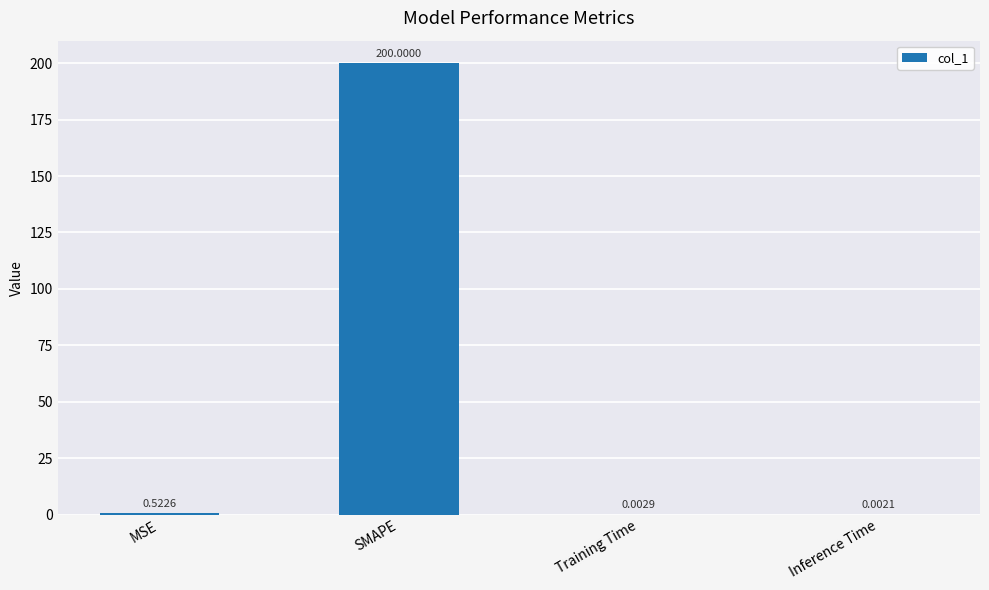

At which category does the chart reach its peak across all series?

SMAPE